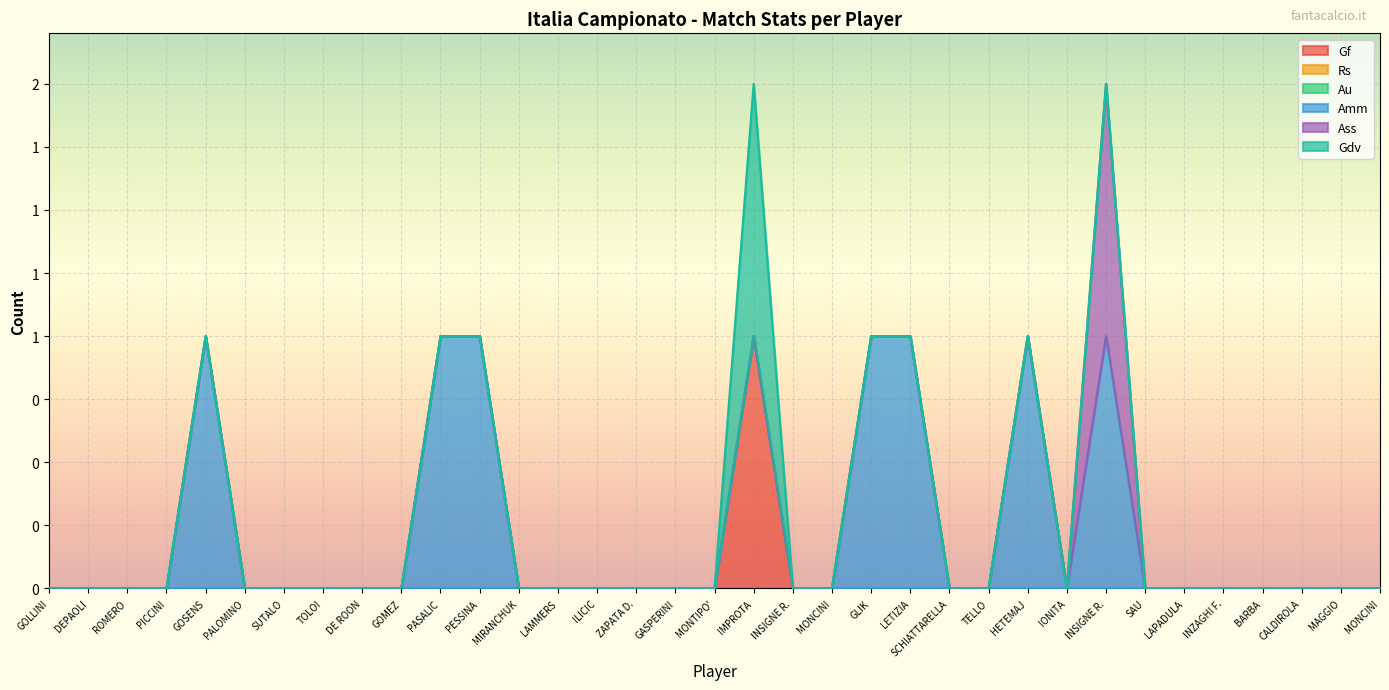

Reading right to left, list all the values displayed in this chart.

Gf: MONCINI=0	MAGGIO=0	CALDIROLA=0	BARBA=0	INZAGHI F.=0	LAPADULA=0	SAU=0	INSIGNE R.=0	IONITA=0	HETEMAJ=0	TELLO=0	SCHIATTARELLA=0	LETIZIA=0	GLIK=0	MONCINI=0	INSIGNE R.=0	IMPROTA=1	MONTIPO'=0	GASPERINI=0	ZAPATA D.=0	ILICIC=0	LAMMERS=0	MIRANCHUK=0	PESSINA=0	PASALIC=0	GOMEZ=0	DE ROON=0	TOLOI=0	SUTALO=0	PALOMINO=0	GOSENS=0	PICCINI=0	ROMERO=0	DEPAOLI=0	GOLLINI=0
Rs: MONCINI=0	MAGGIO=0	CALDIROLA=0	BARBA=0	INZAGHI F.=0	LAPADULA=0	SAU=0	INSIGNE R.=0	IONITA=0	HETEMAJ=0	TELLO=0	SCHIATTARELLA=0	LETIZIA=0	GLIK=0	MONCINI=0	INSIGNE R.=0	IMPROTA=0	MONTIPO'=0	GASPERINI=0	ZAPATA D.=0	ILICIC=0	LAMMERS=0	MIRANCHUK=0	PESSINA=0	PASALIC=0	GOMEZ=0	DE ROON=0	TOLOI=0	SUTALO=0	PALOMINO=0	GOSENS=0	PICCINI=0	ROMERO=0	DEPAOLI=0	GOLLINI=0
Au: MONCINI=0	MAGGIO=0	CALDIROLA=0	BARBA=0	INZAGHI F.=0	LAPADULA=0	SAU=0	INSIGNE R.=0	IONITA=0	HETEMAJ=0	TELLO=0	SCHIATTARELLA=0	LETIZIA=0	GLIK=0	MONCINI=0	INSIGNE R.=0	IMPROTA=0	MONTIPO'=0	GASPERINI=0	ZAPATA D.=0	ILICIC=0	LAMMERS=0	MIRANCHUK=0	PESSINA=0	PASALIC=0	GOMEZ=0	DE ROON=0	TOLOI=0	SUTALO=0	PALOMINO=0	GOSENS=0	PICCINI=0	ROMERO=0	DEPAOLI=0	GOLLINI=0
Amm: MONCINI=0	MAGGIO=0	CALDIROLA=0	BARBA=0	INZAGHI F.=0	LAPADULA=0	SAU=0	INSIGNE R.=1	IONITA=0	HETEMAJ=1	TELLO=0	SCHIATTARELLA=0	LETIZIA=1	GLIK=1	MONCINI=0	INSIGNE R.=0	IMPROTA=0	MONTIPO'=0	GASPERINI=0	ZAPATA D.=0	ILICIC=0	LAMMERS=0	MIRANCHUK=0	PESSINA=1	PASALIC=1	GOMEZ=0	DE ROON=0	TOLOI=0	SUTALO=0	PALOMINO=0	GOSENS=1	PICCINI=0	ROMERO=0	DEPAOLI=0	GOLLINI=0
Ass: MONCINI=0	MAGGIO=0	CALDIROLA=0	BARBA=0	INZAGHI F.=0	LAPADULA=0	SAU=0	INSIGNE R.=1	IONITA=0	HETEMAJ=0	TELLO=0	SCHIATTARELLA=0	LETIZIA=0	GLIK=0	MONCINI=0	INSIGNE R.=0	IMPROTA=0	MONTIPO'=0	GASPERINI=0	ZAPATA D.=0	ILICIC=0	LAMMERS=0	MIRANCHUK=0	PESSINA=0	PASALIC=0	GOMEZ=0	DE ROON=0	TOLOI=0	SUTALO=0	PALOMINO=0	GOSENS=0	PICCINI=0	ROMERO=0	DEPAOLI=0	GOLLINI=0
Gdv: MONCINI=0	MAGGIO=0	CALDIROLA=0	BARBA=0	INZAGHI F.=0	LAPADULA=0	SAU=0	INSIGNE R.=0	IONITA=0	HETEMAJ=0	TELLO=0	SCHIATTARELLA=0	LETIZIA=0	GLIK=0	MONCINI=0	INSIGNE R.=0	IMPROTA=1	MONTIPO'=0	GASPERINI=0	ZAPATA D.=0	ILICIC=0	LAMMERS=0	MIRANCHUK=0	PESSINA=0	PASALIC=0	GOMEZ=0	DE ROON=0	TOLOI=0	SUTALO=0	PALOMINO=0	GOSENS=0	PICCINI=0	ROMERO=0	DEPAOLI=0	GOLLINI=0